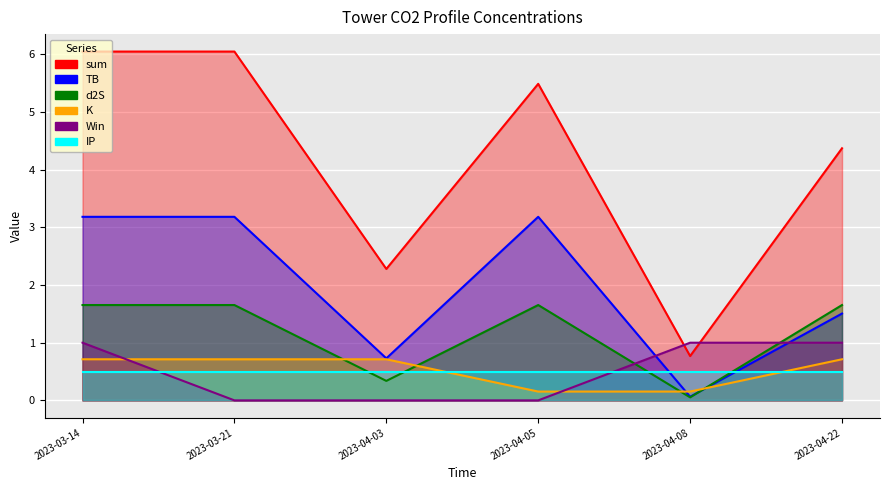

Which has a higher value, 2023-03-14 or 2023-03-21?

2023-03-14